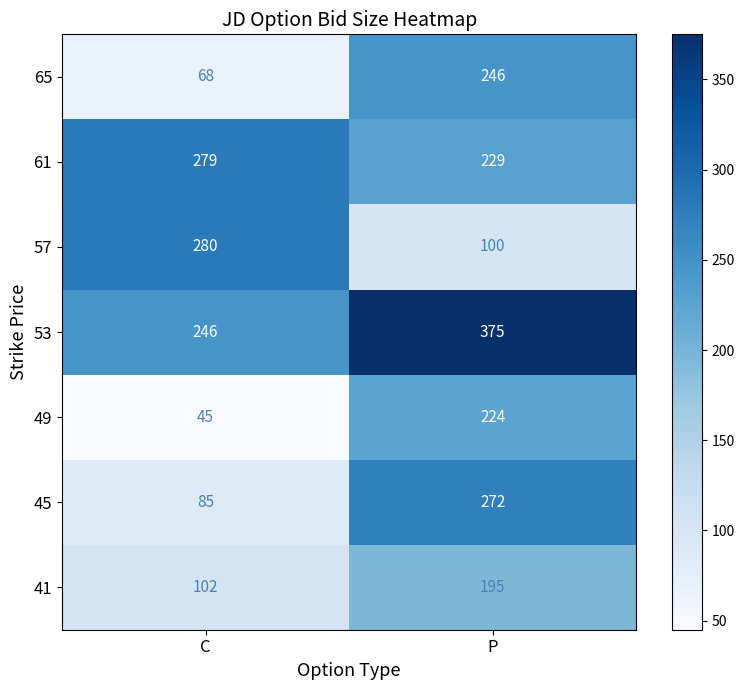

Which category has the lowest value across all series?

C